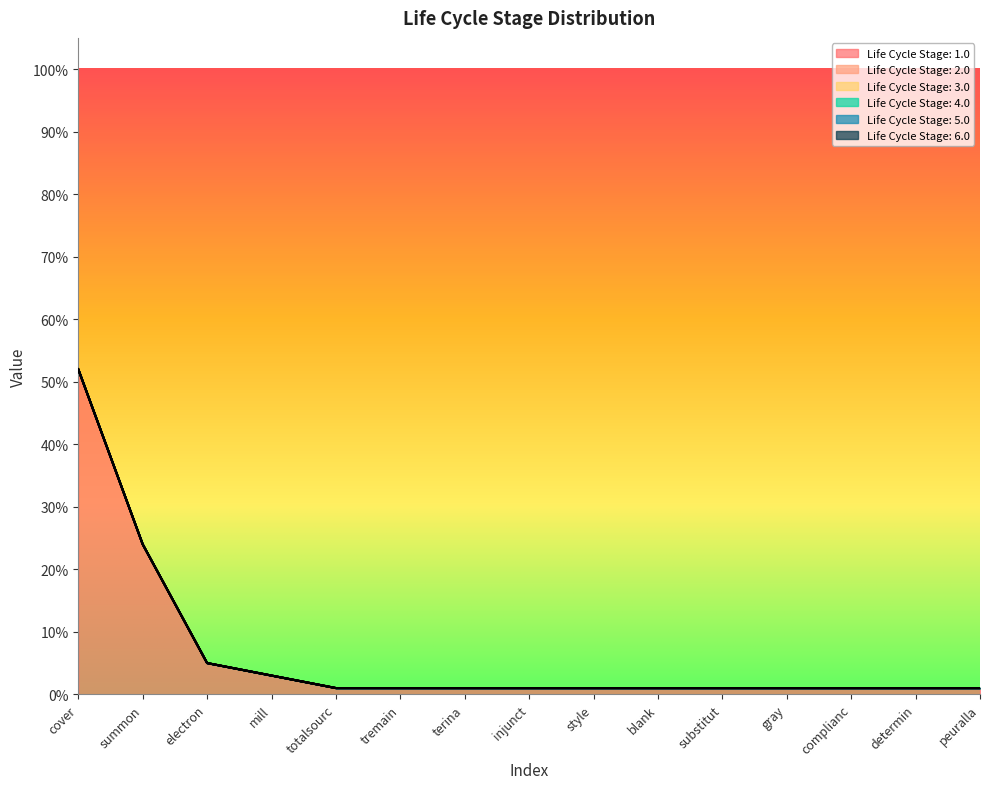

Which label corresponds to the largest value in the chart?

cover